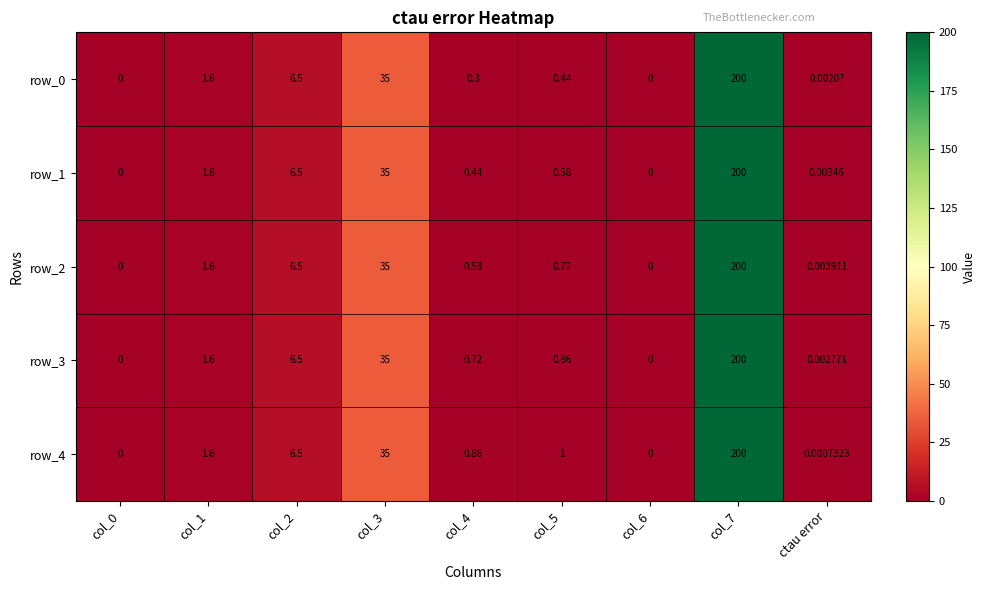

Is the value of row_0 at col_0 greater than the value of row_2 at col_2?

No